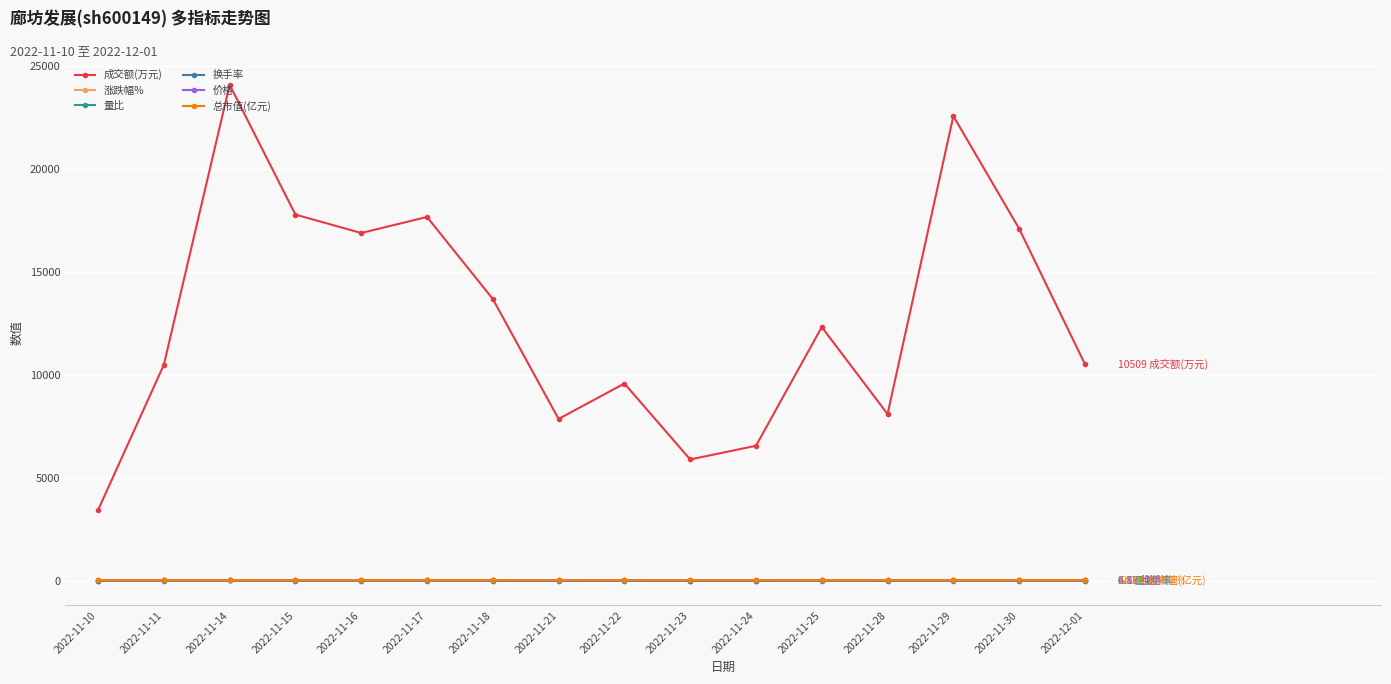

Is this an area chart (filled region under the line)?

No